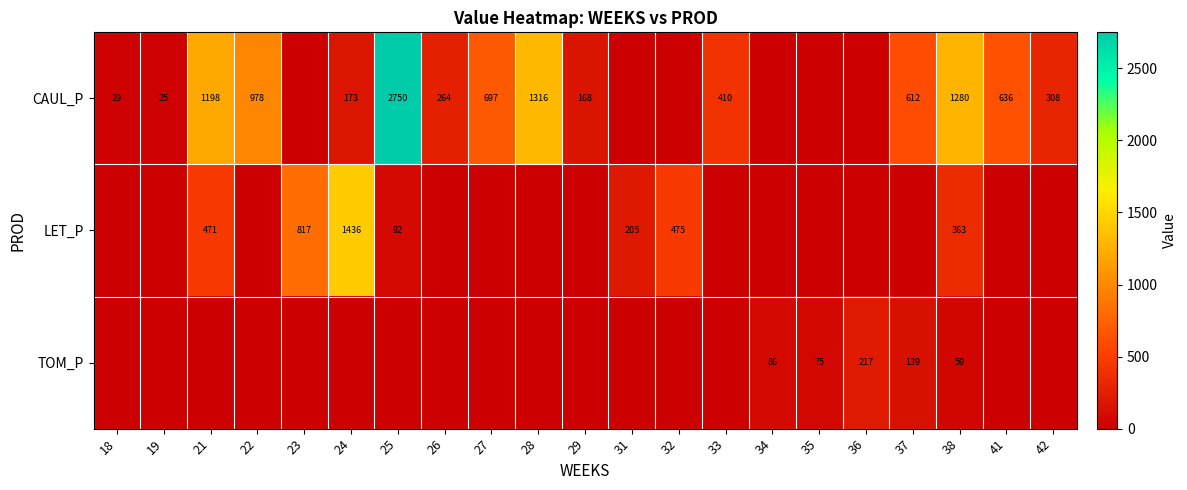

True or false: CAUL_P has a value of 978 at 22.

True